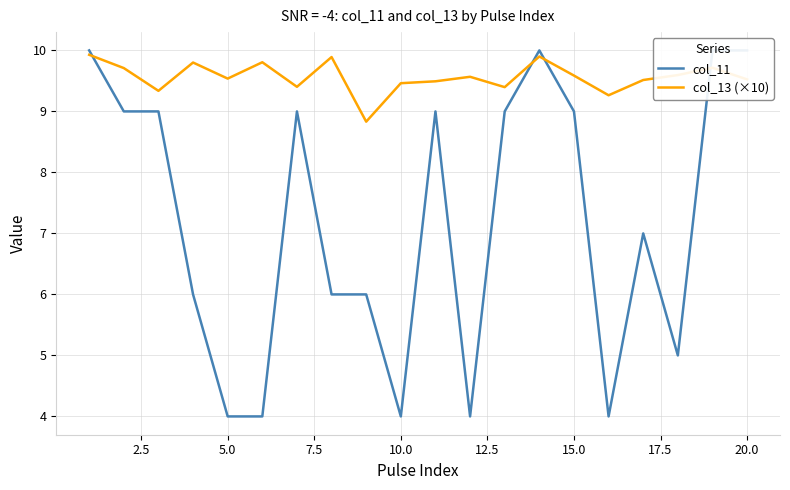

How many lines are shown in the chart?

2